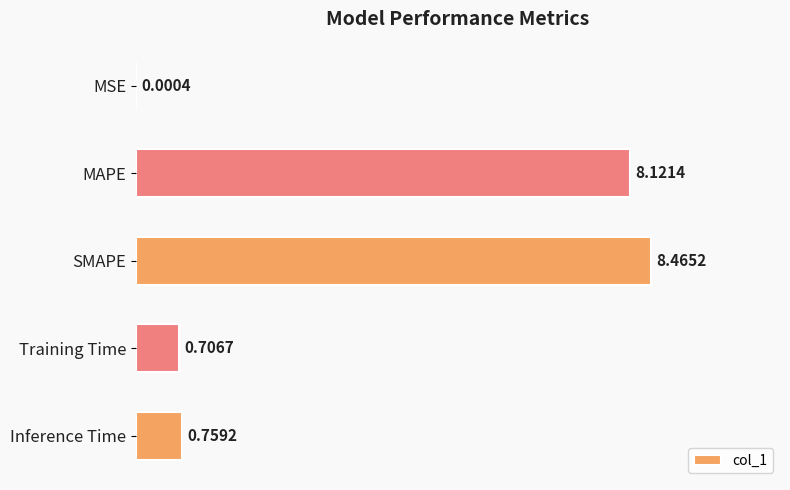

Where is the data nearest to the value 4?

Inference Time